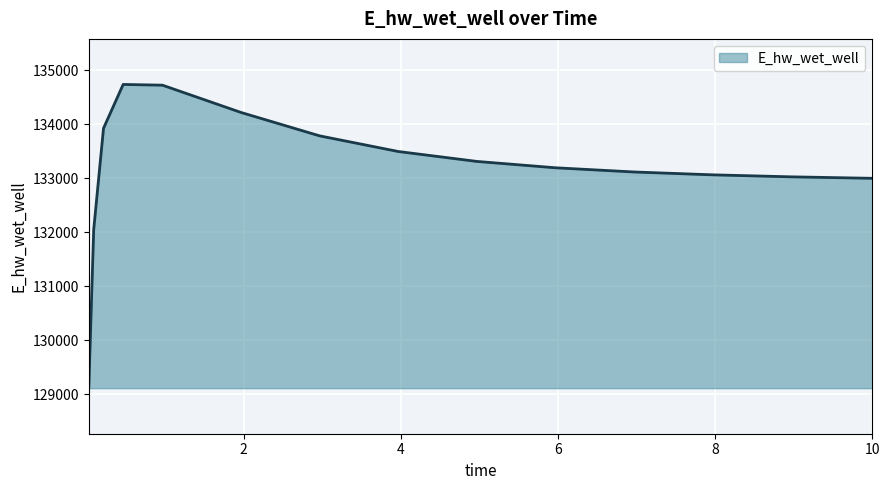

What is the smallest value displayed?

129109.5